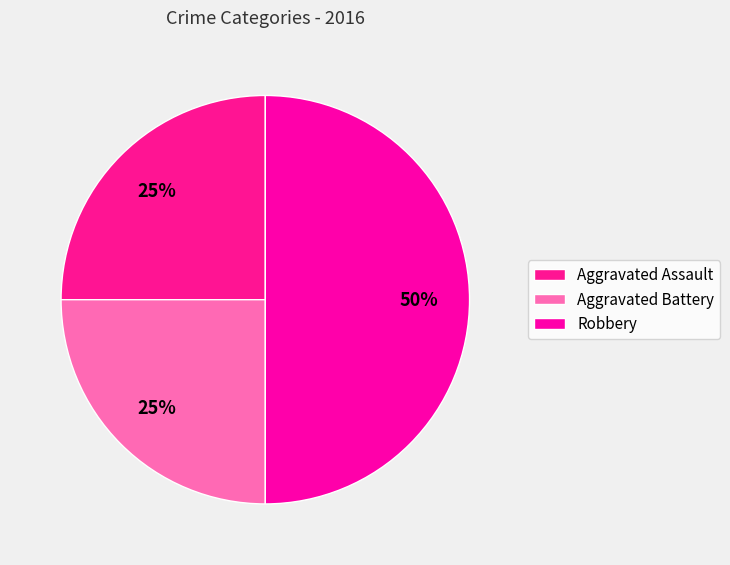

Which slice is the smallest?

Aggravated Assault